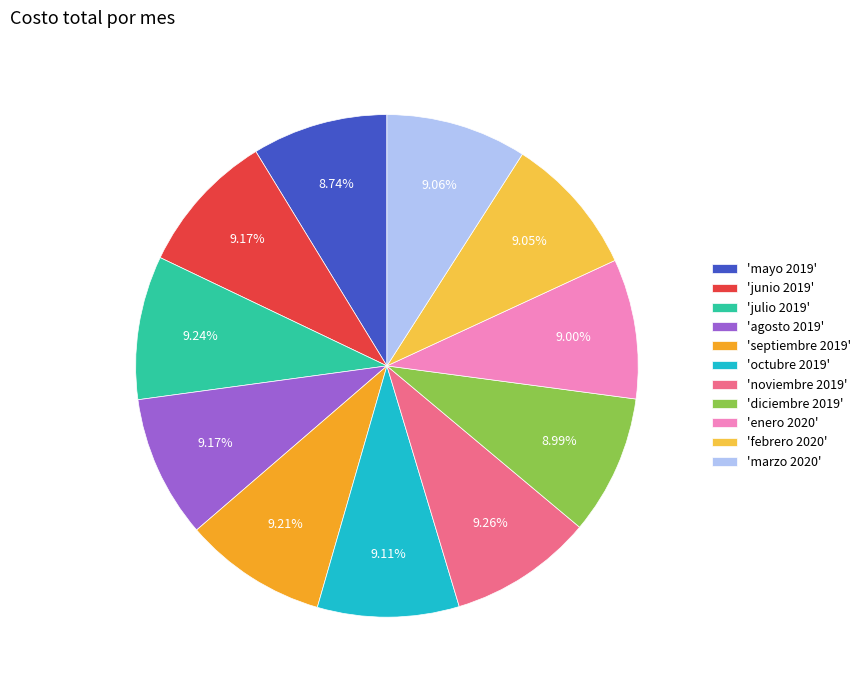

Is there any slice that represents more than half of the pie?

No